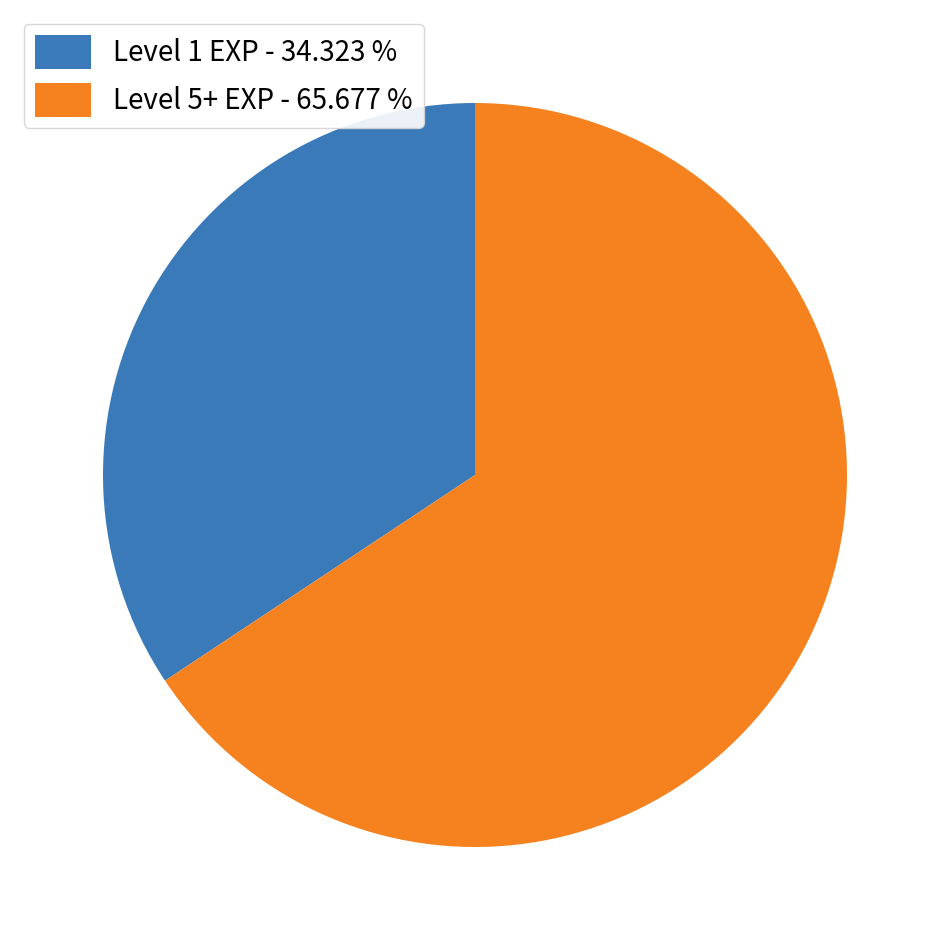

How many segments does this pie chart have?

2